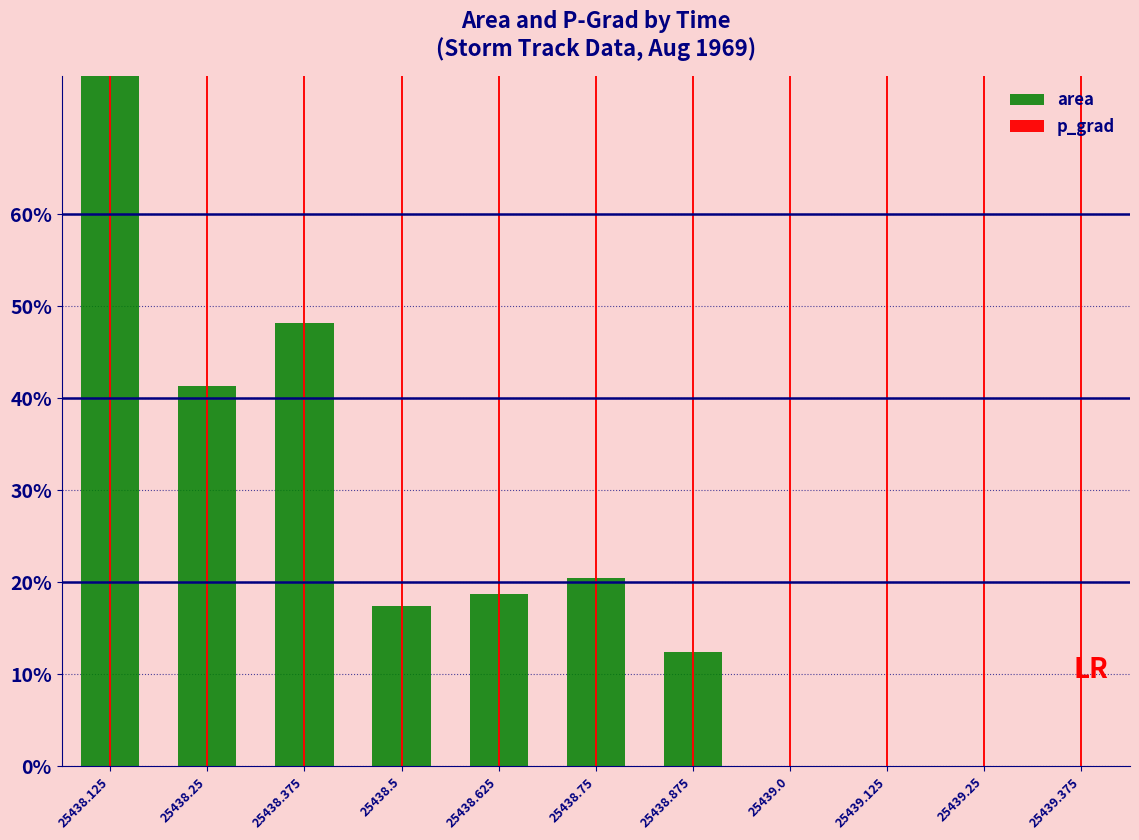

List the series in order of their peak value, lowest first.

area, p_grad